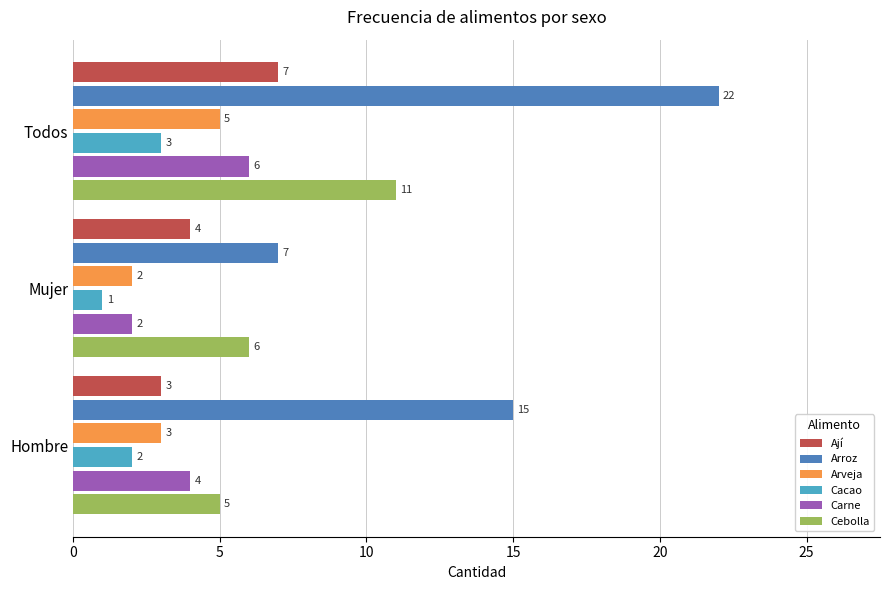

What is the difference between the maximum and minimum values in the Ají series?

4